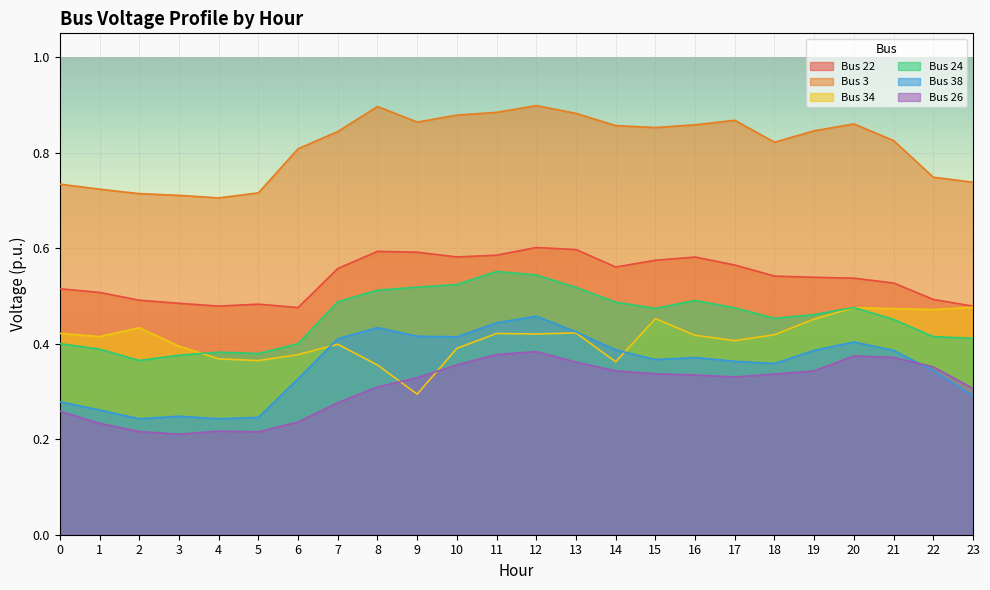

At how many categories does at least one series exceed 0?

24